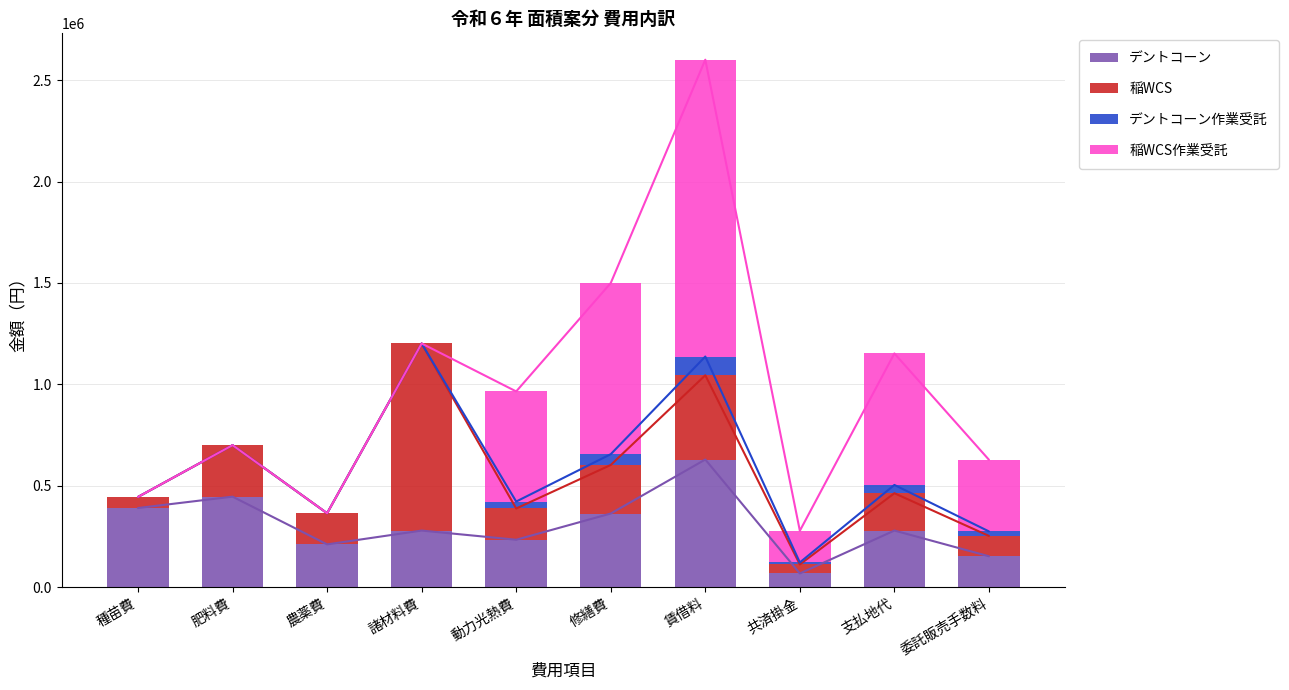

At which category is the sum across all series the highest?

賃借料